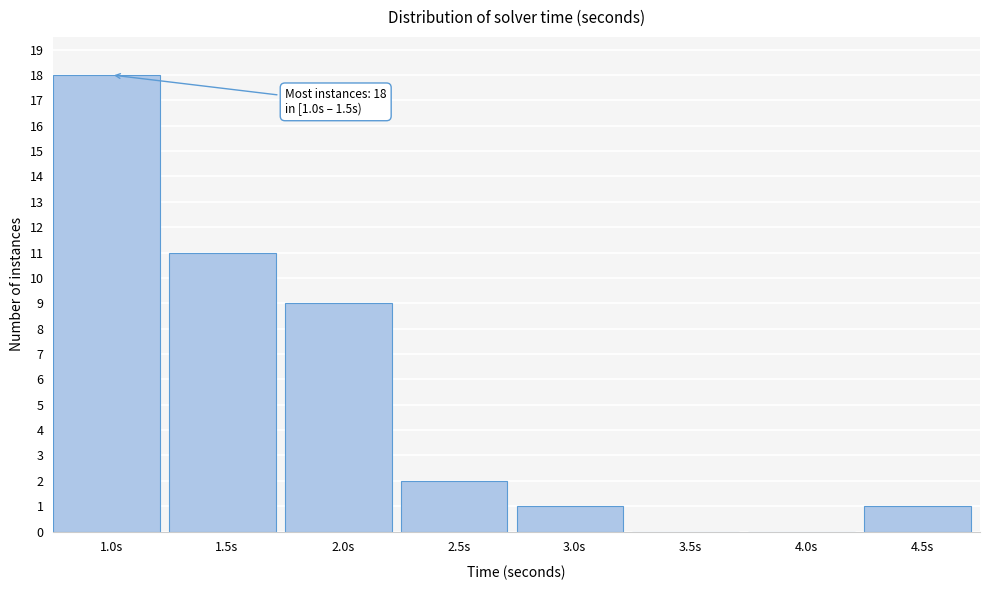

Reading left to right, list all the values displayed in this chart.

1.0s=18	1.5s=11	2.0s=9	2.5s=2	3.0s=1	3.5s=0	4.0s=0	4.5s=1